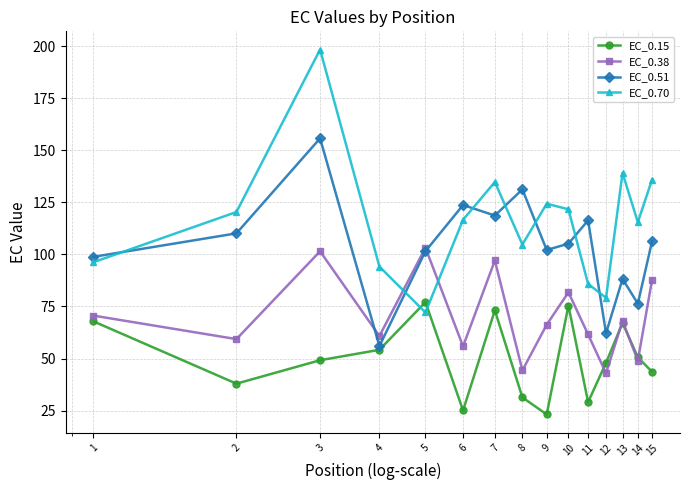

True or false: EC_0.15 has more than 2 points higher than both neighbors.

True